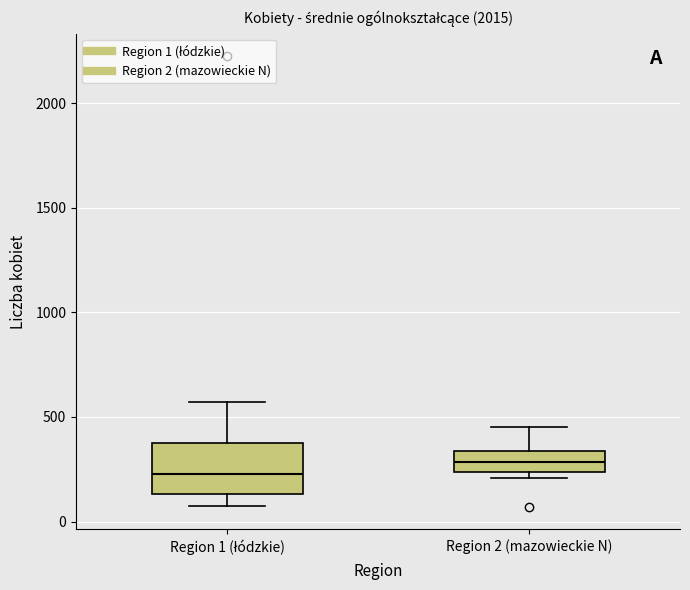

Where does the upper whisker of the box for Region 2 (mazowieckie N) end on the y-axis? The values are not printed on the chart, so give them approximately, as read against the axis.

450